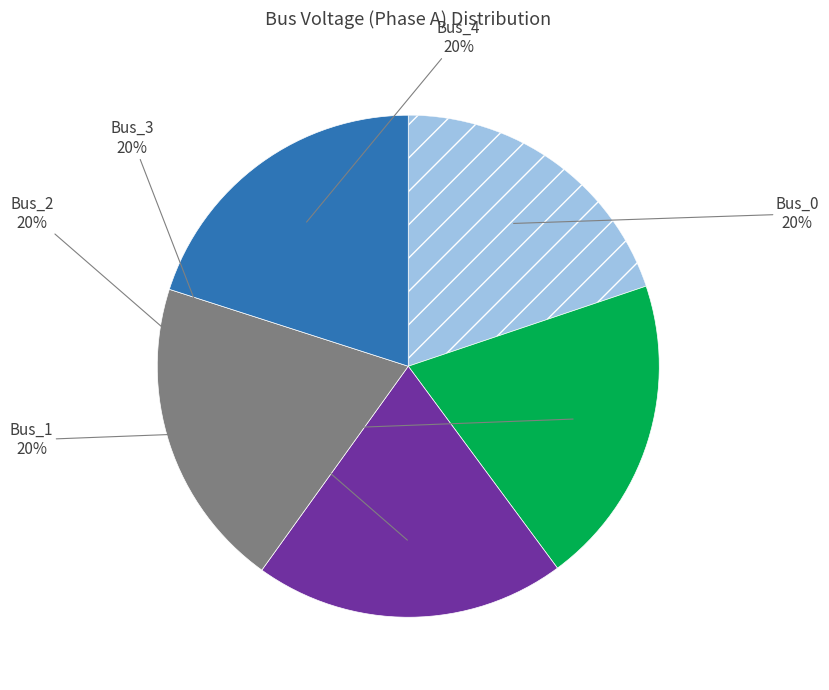

To the nearest percent, what is the average slice percentage?

20%